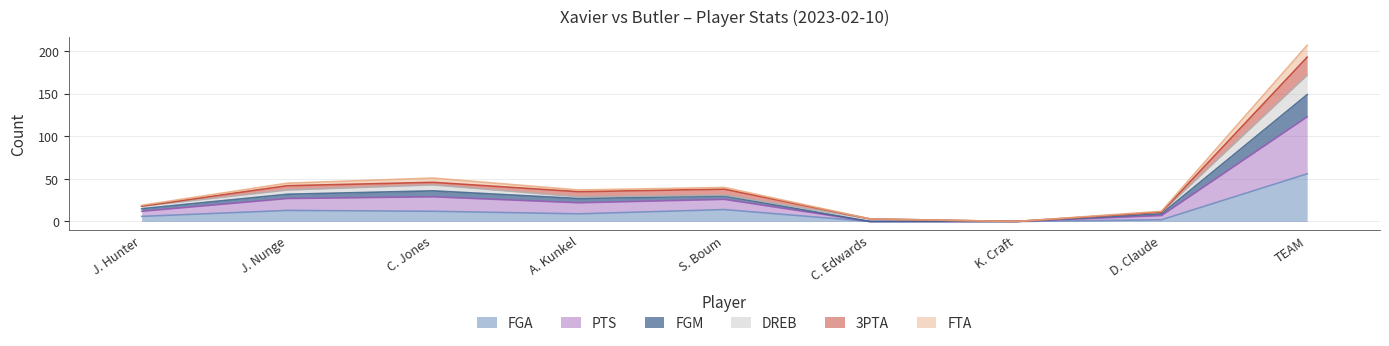

Which category has the highest value in the FGA series?

TEAM